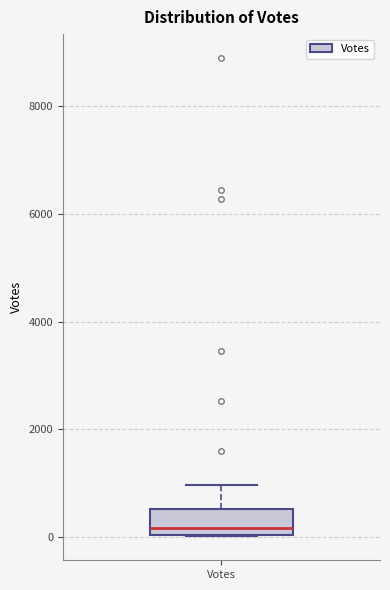

Transcribe this box plot: give where the median line is, the range the box spans, and where the two whiskers end, as read against the y-axis. The values are not printed on the chart, so give them approximately, as read against the axis.

median 200, box 0 to 600, whiskers 0 to 1000